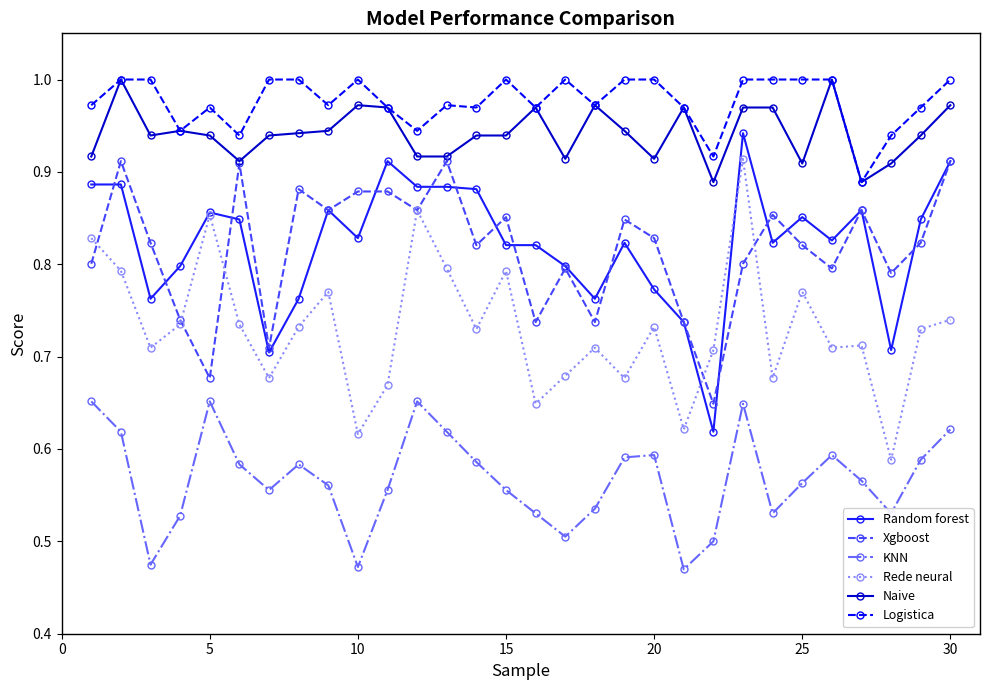

True or false: Rede neural and KNN intersect in this chart.

False